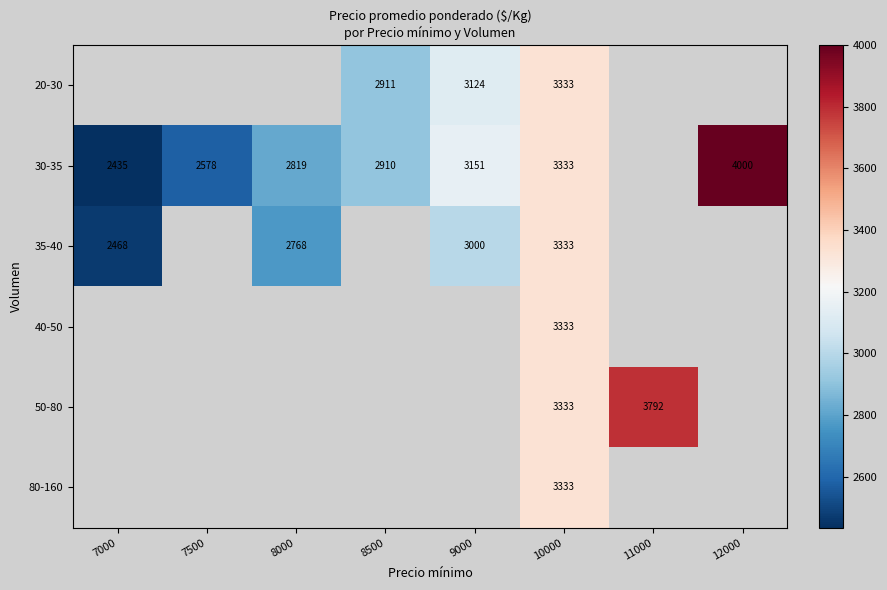

Is the value of 30-35 at 8500 greater than the value of 35-40 at 10000?

No